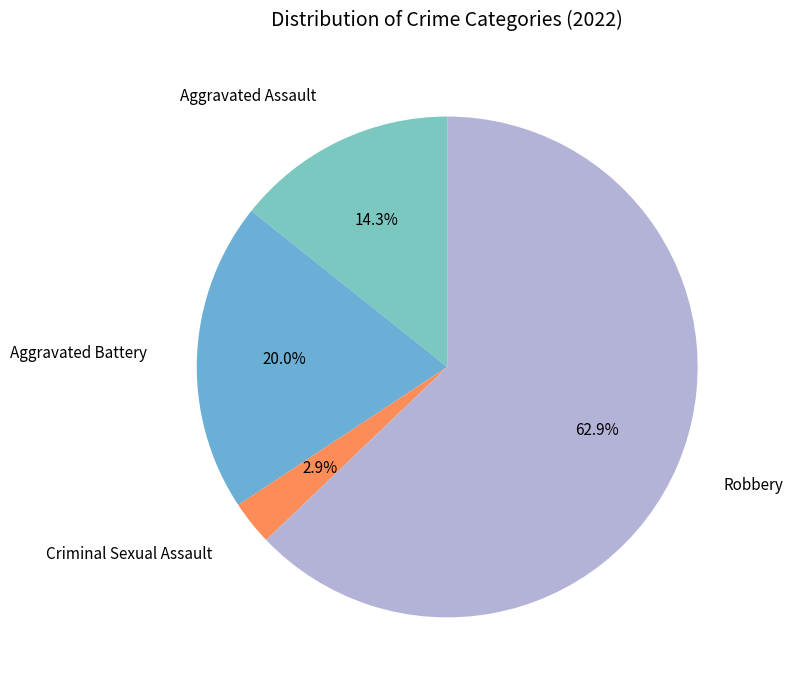

What is the ratio of the value at Aggravated Assault to the value at Aggravated Battery?

0.7